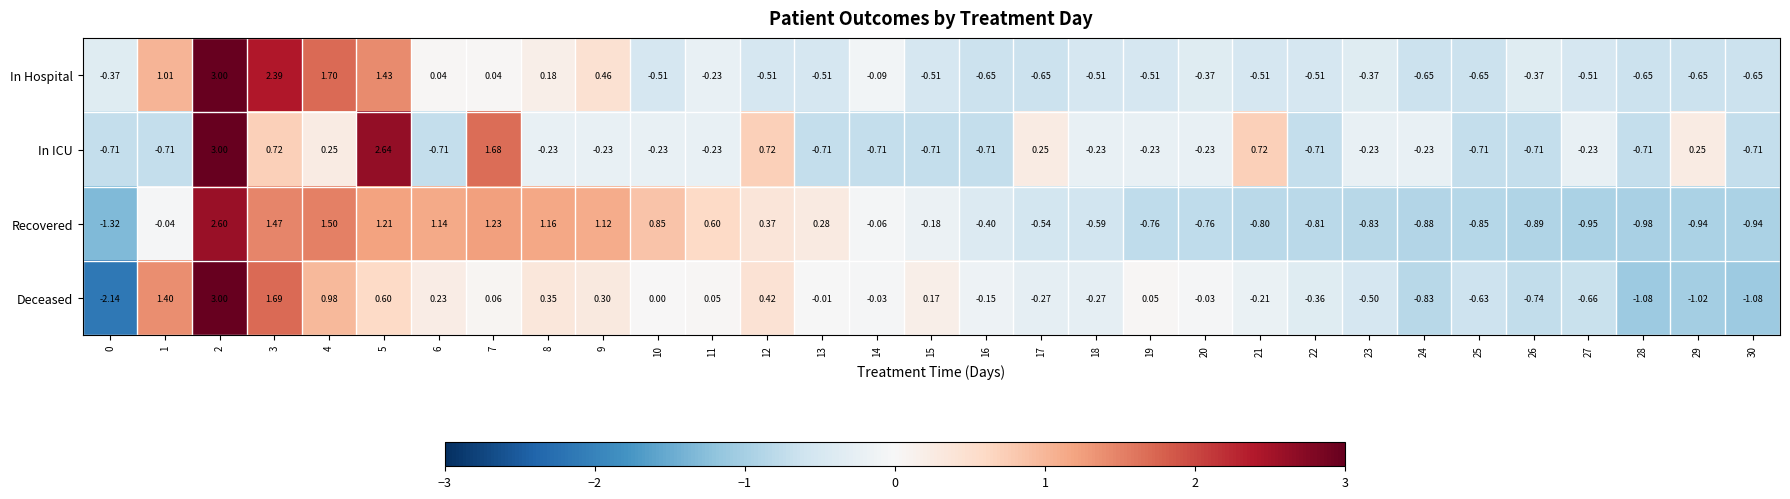

Is the value of In ICU at 20 greater than the value of Recovered at 4?

No